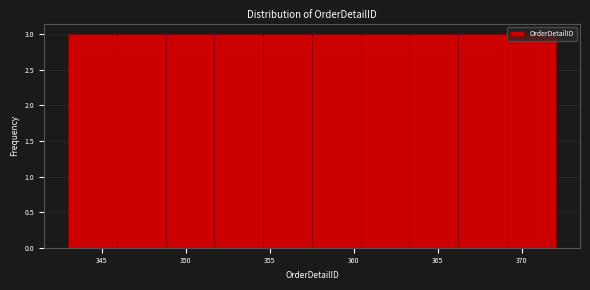

How tall is the bar that spans 354.6 to 357.5 on the x-axis? Neither the bar edges nor the heights are printed on the chart, so give them approximately, as read against the axes.

3